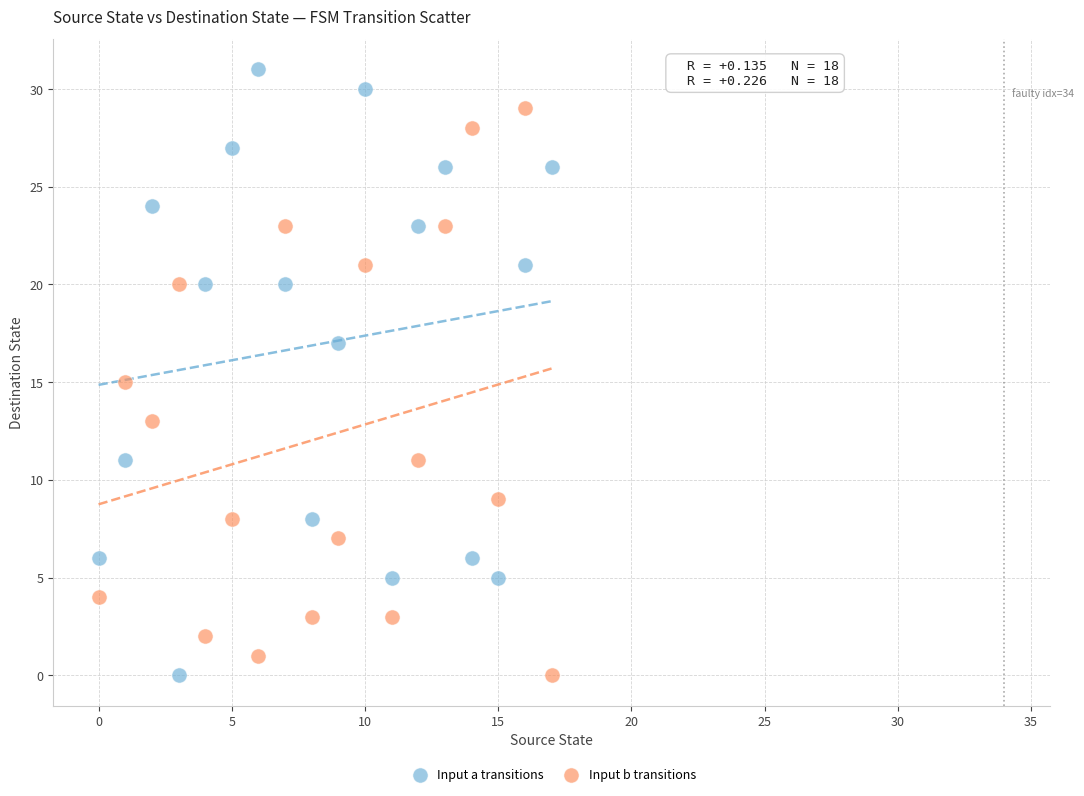

Which series has the widest spread of Y values?

Input a transitions